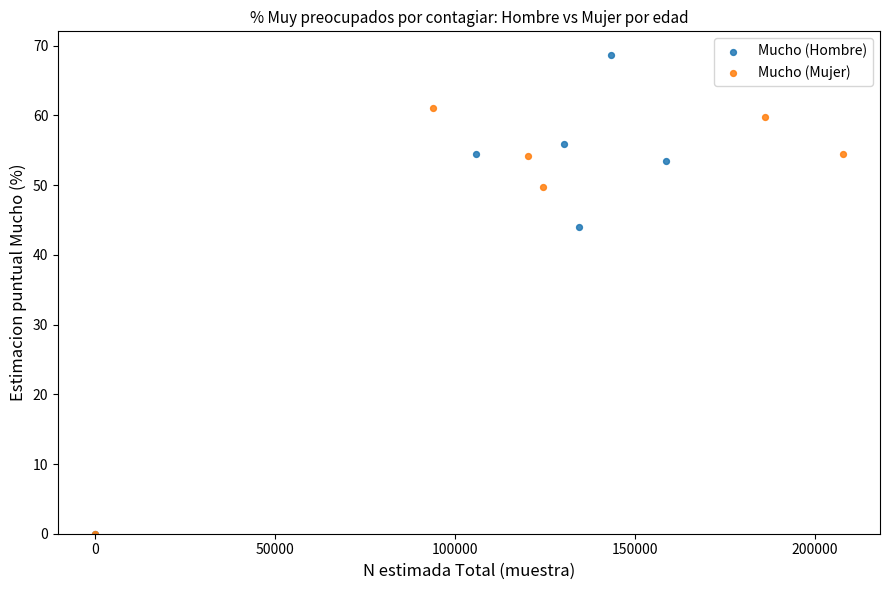

Which series contains the highest Y value?

Mucho (Hombre)